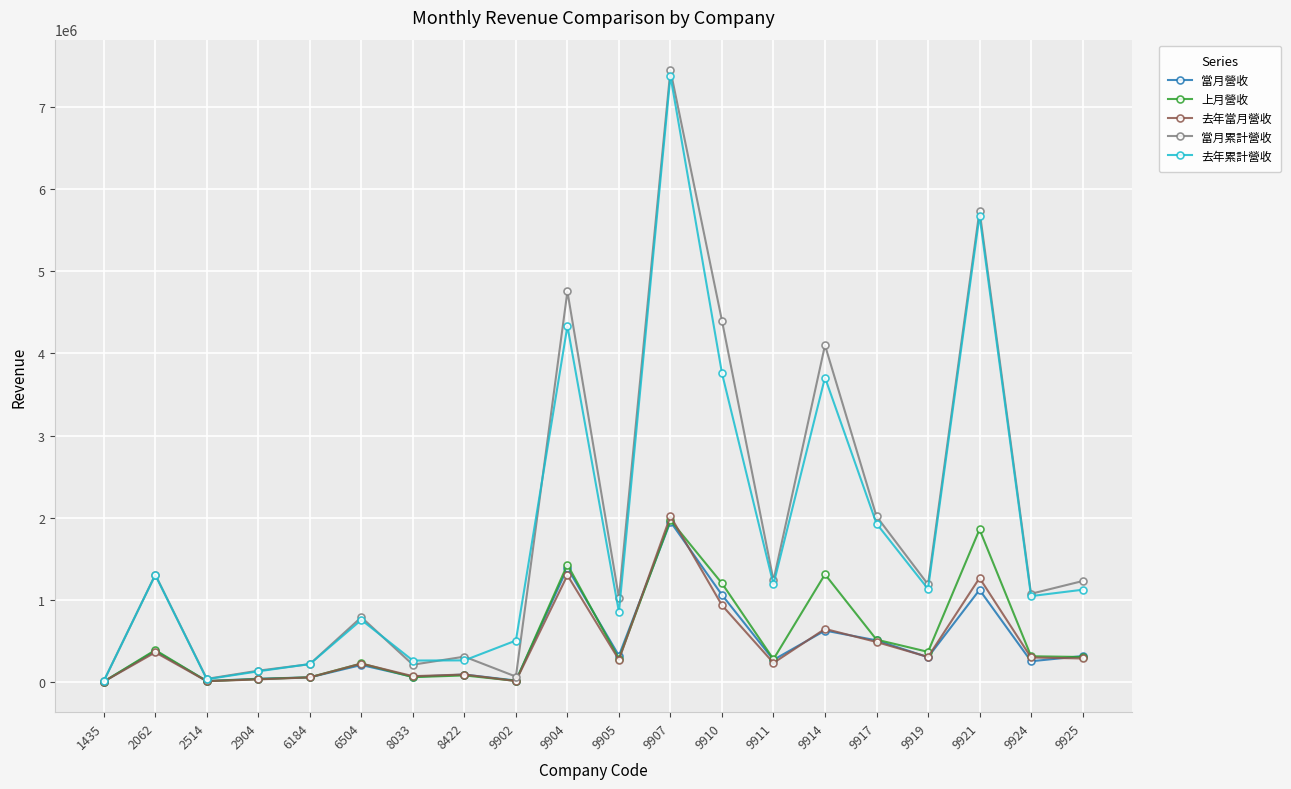

Which series has the largest range (max minus min)?

當月累計營收